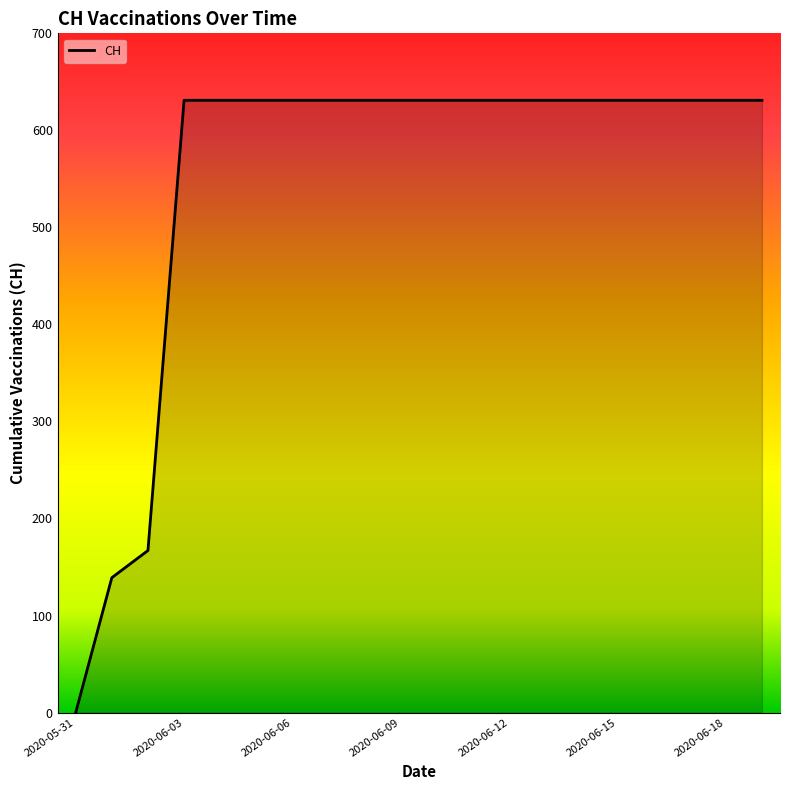

How many lines are shown in the chart?

1